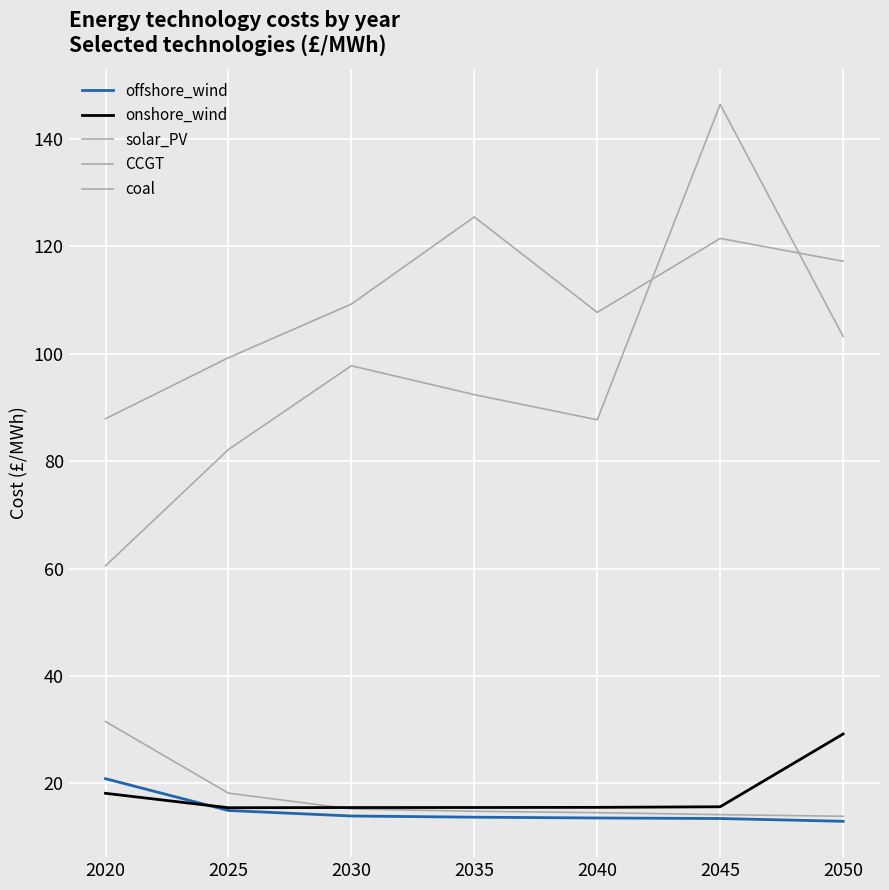

How many lines are shown in the chart?

5